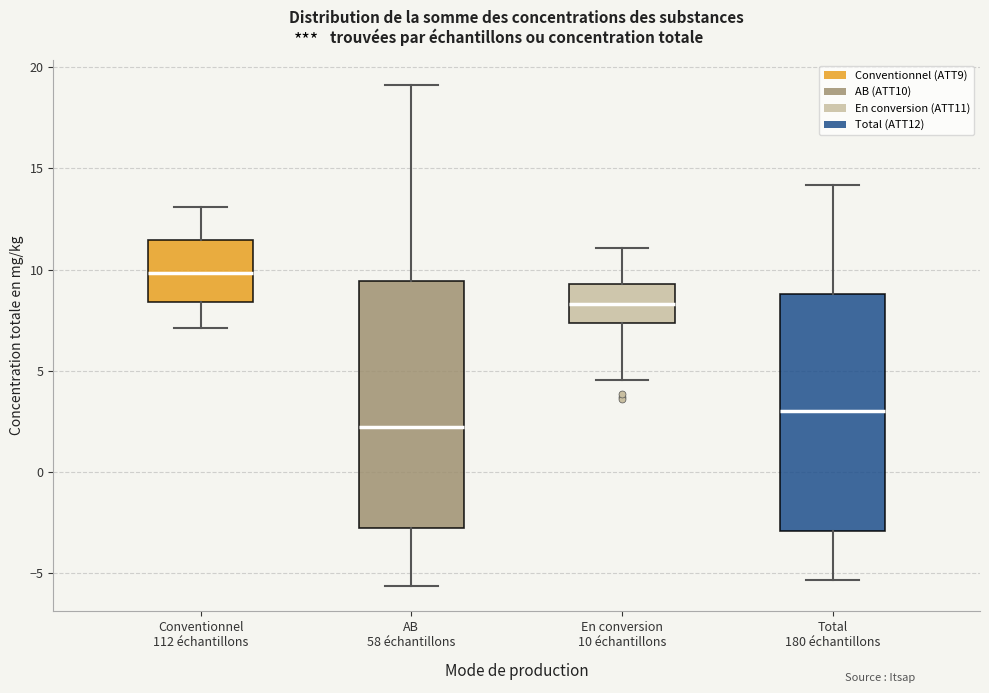

Where is the lower edge of the box for AB 58 échantillons on the y-axis? The values are not printed on the chart, so give them approximately, as read against the axis.

-3.0